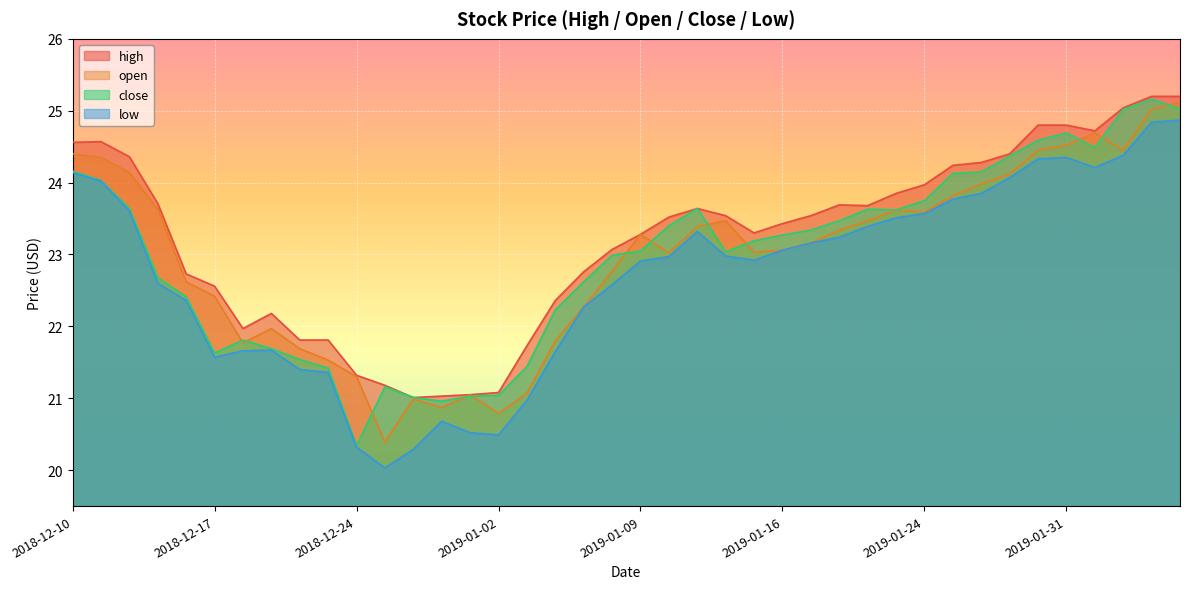

True or false: close and low cross at least once.

False